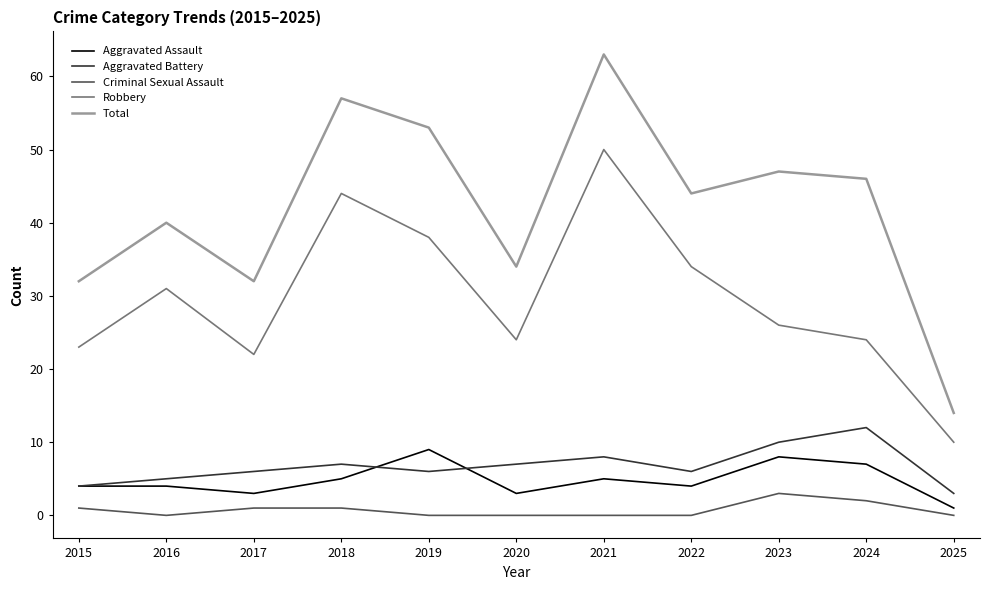

True or false: Total and Criminal Sexual Assault intersect in this chart.

False